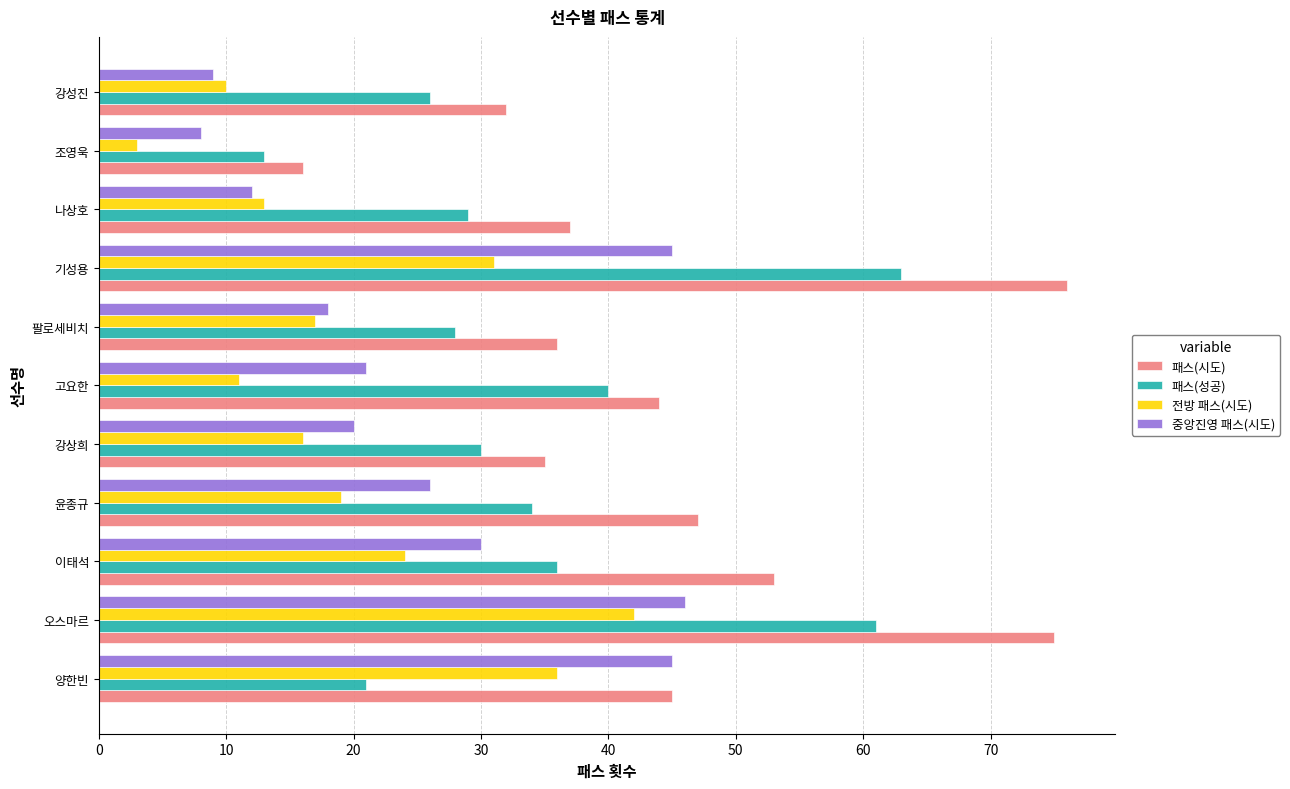

What is the average value of the 패스(성공) series?

35